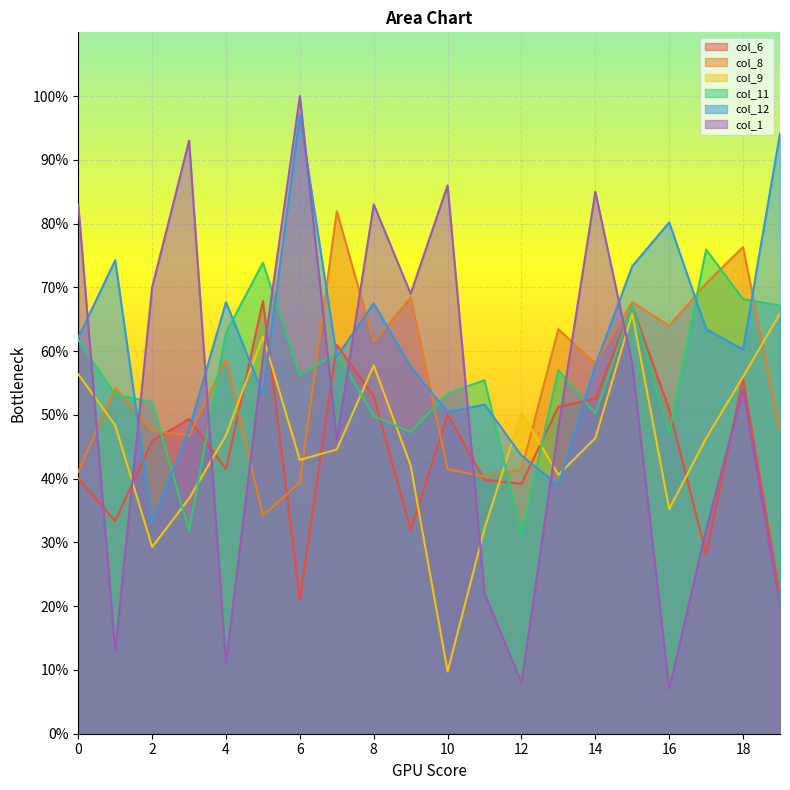

What is the value of the col_11 point at the 9th from the left?

49.8